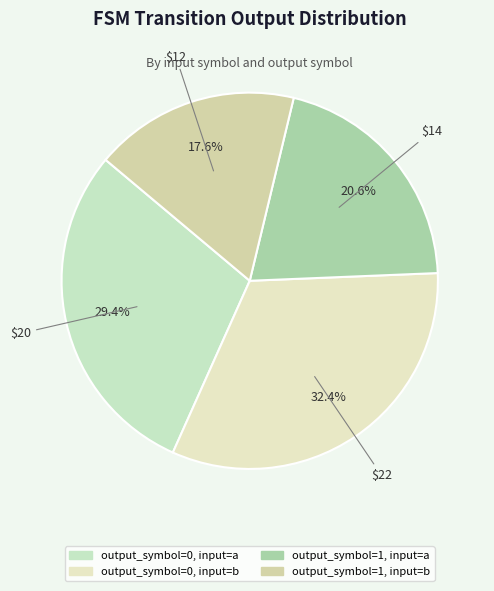

Rank the categories by value from highest to lowest.

output_symbol=0, input=b, output_symbol=0, input=a, output_symbol=1, input=a, output_symbol=1, input=b